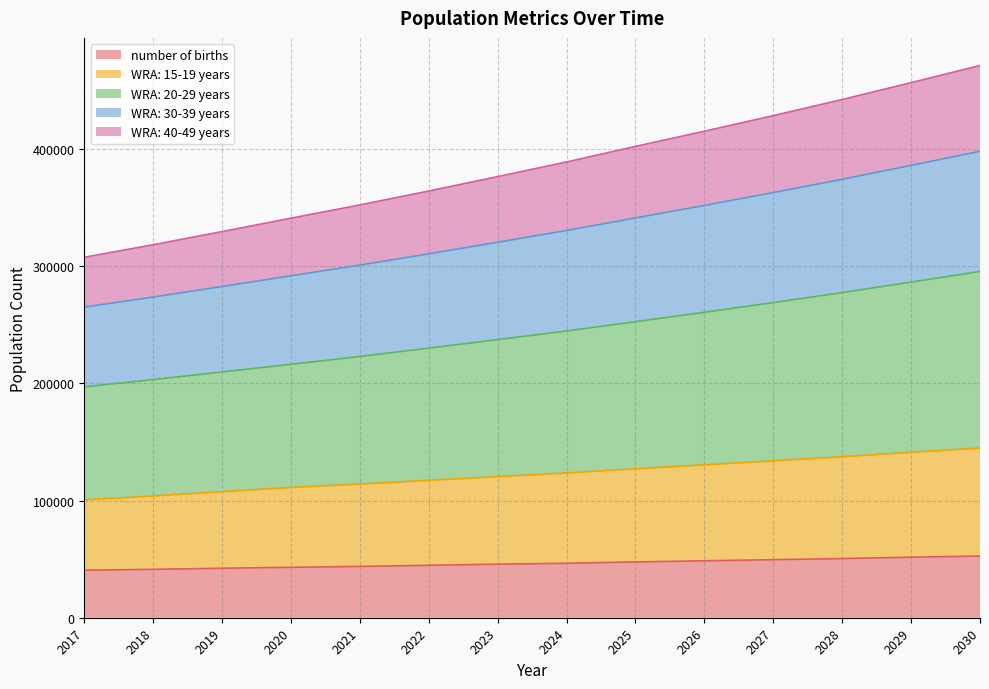

How many categories are shown in the chart?

14